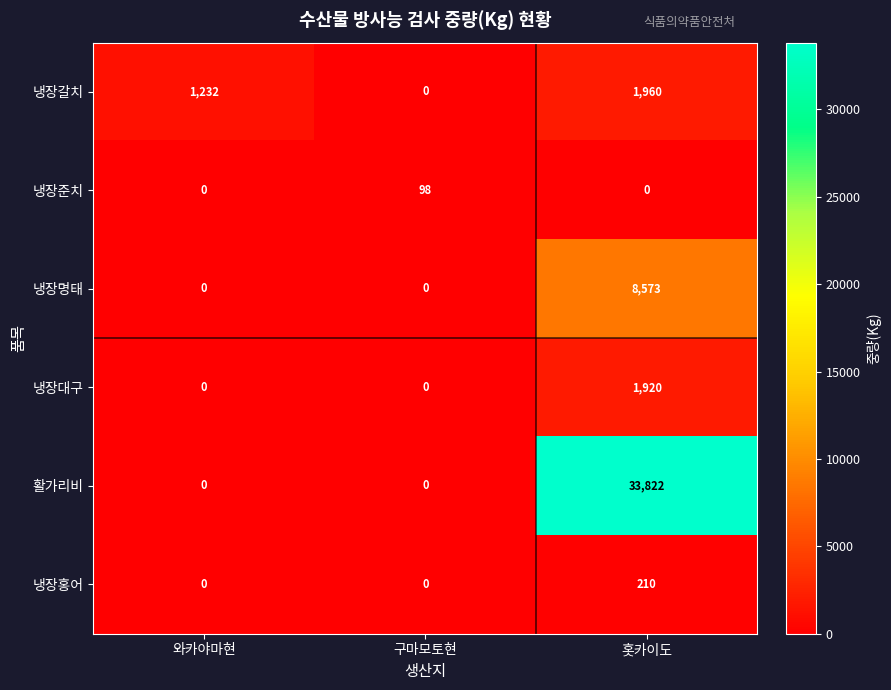

Count the number of categories in the chart.

3